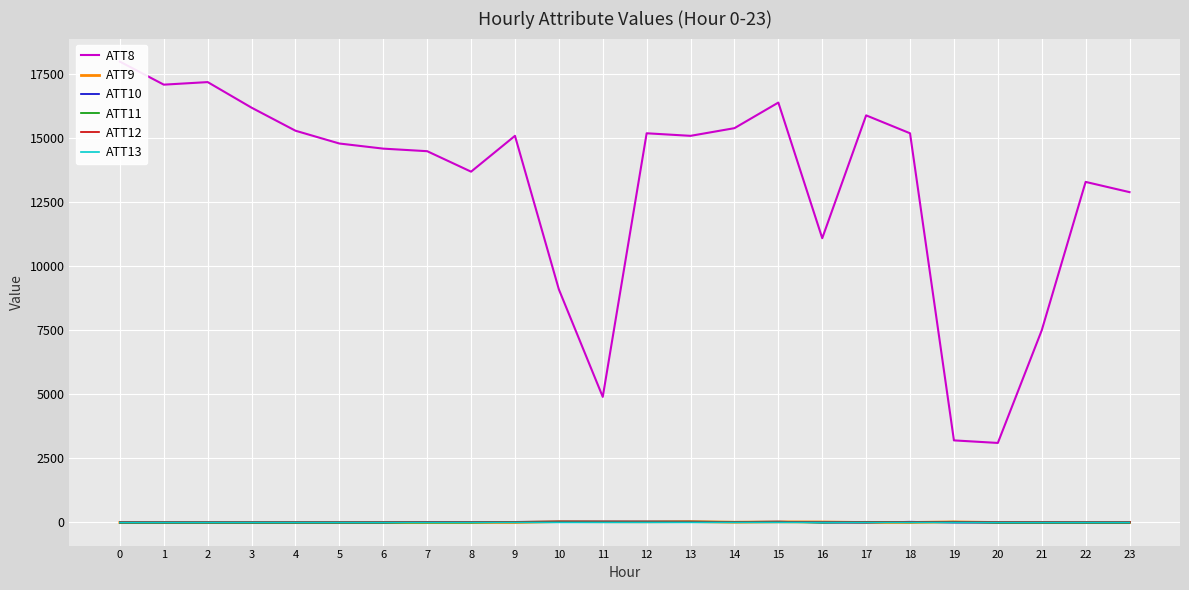

The ATT12 series shows 11.1 at 9. True or false?

False